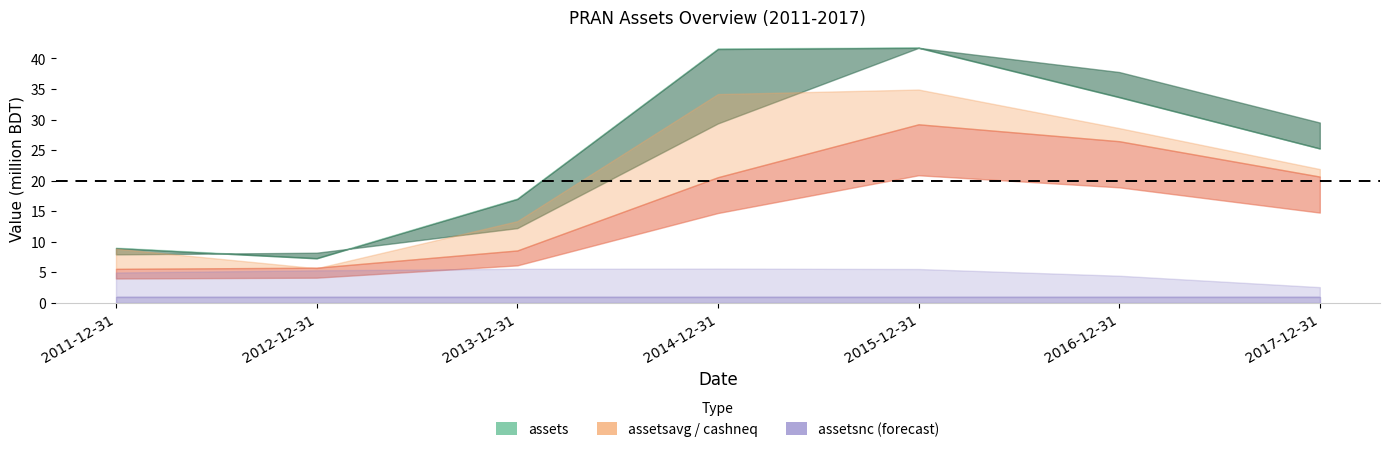

What position from the right is 2012-12-31?

6